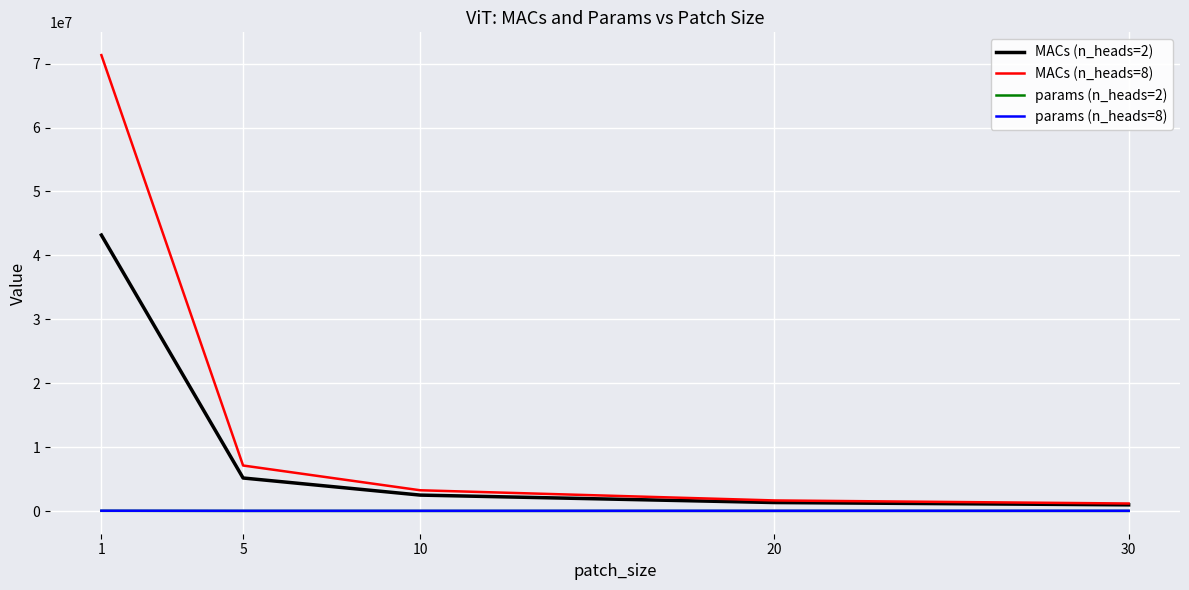

Does the chart have visible grid lines?

Yes